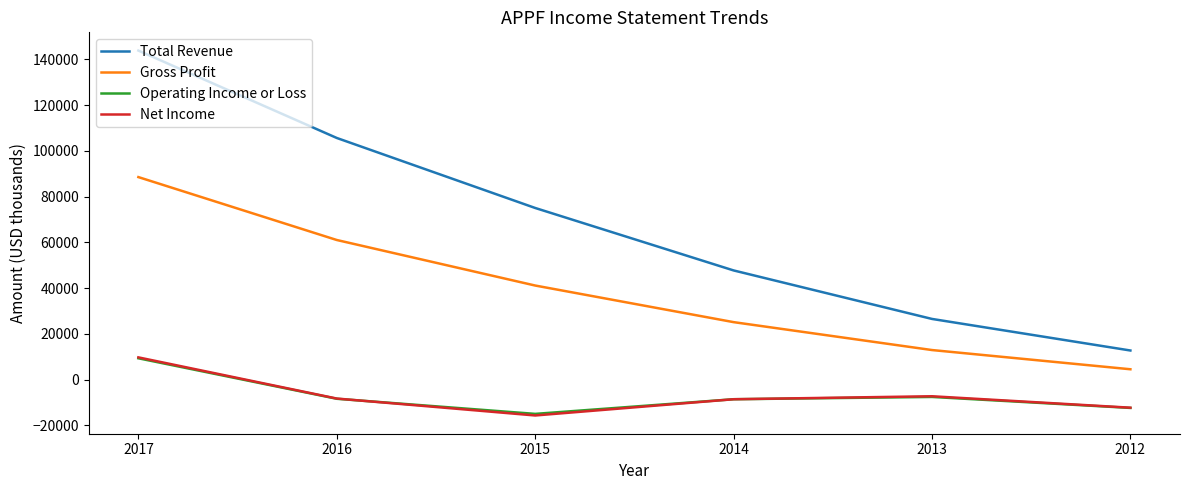

Which series has the largest total across all categories?

Total Revenue